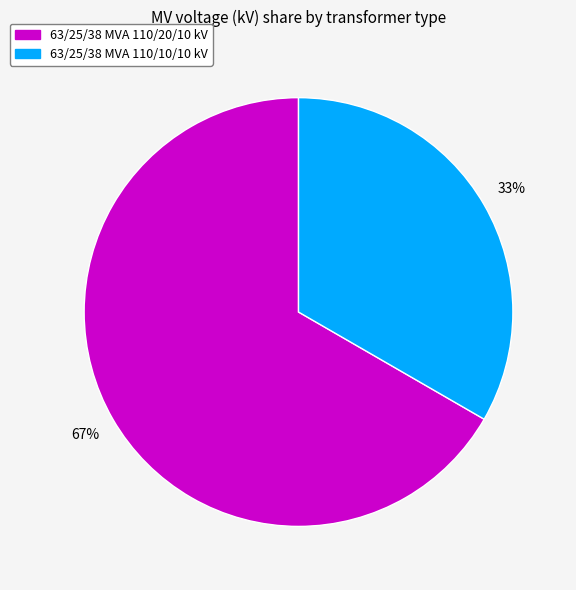

Which has a higher value, 63/25/38 MVA 110/10/10 kV or 63/25/38 MVA 110/20/10 kV?

63/25/38 MVA 110/20/10 kV